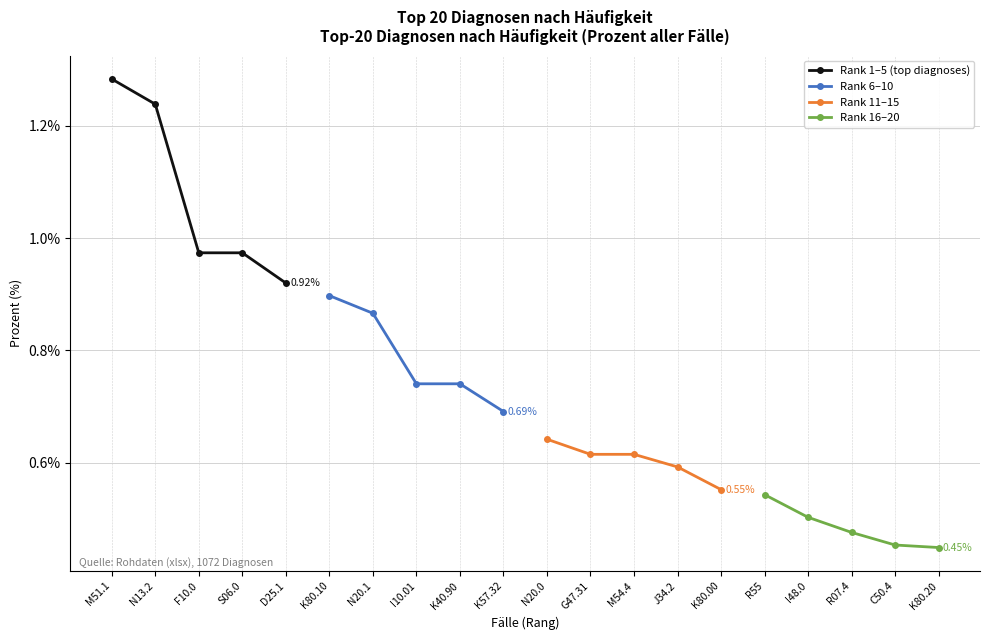

What is the sum of the Rank 1–5 (top diagnoses) values at S06.0 and N13.2?

2.2